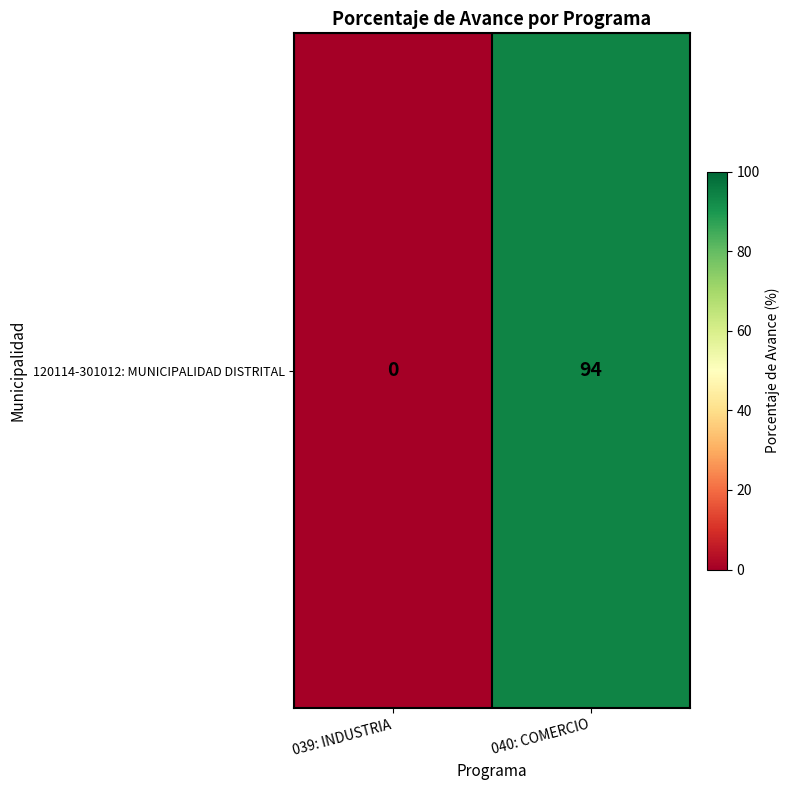

Reading left to right, transcribe all the data shown in this chart.

039: INDUSTRIA=0	040: COMERCIO=94